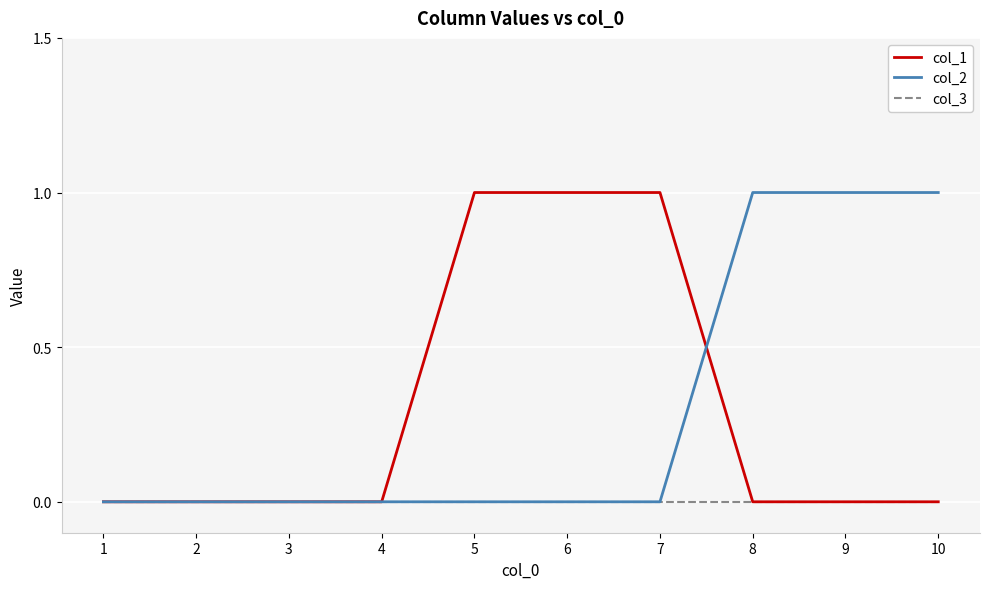

Between 1 and 8, which series saw the biggest shift?

col_2